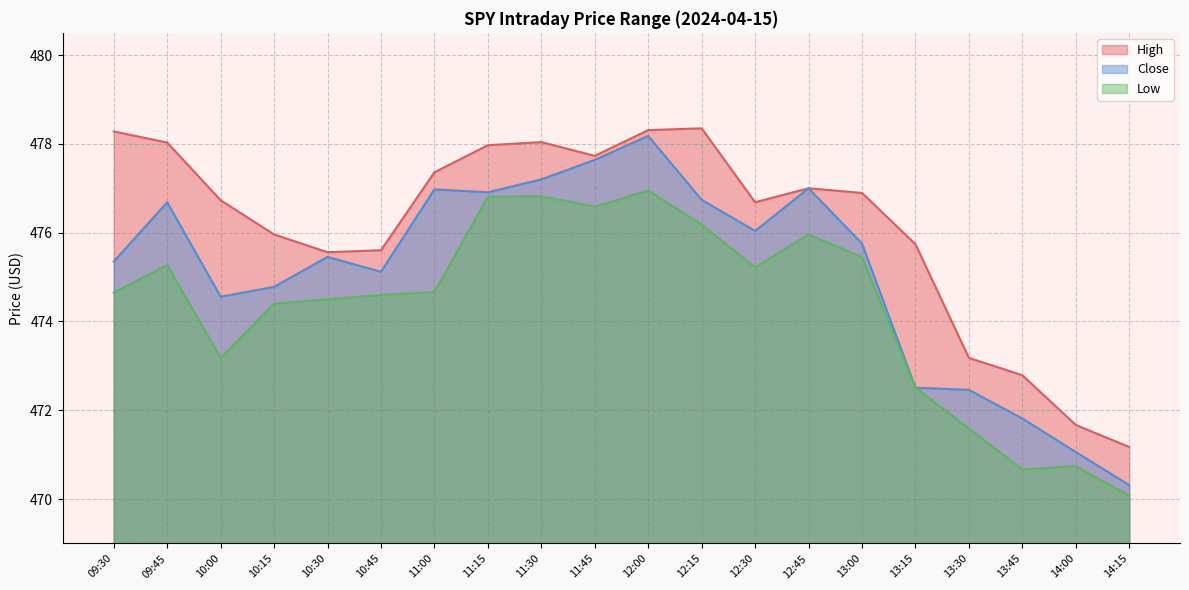

What is the difference between the highest and lowest values at 12:15?

2.2